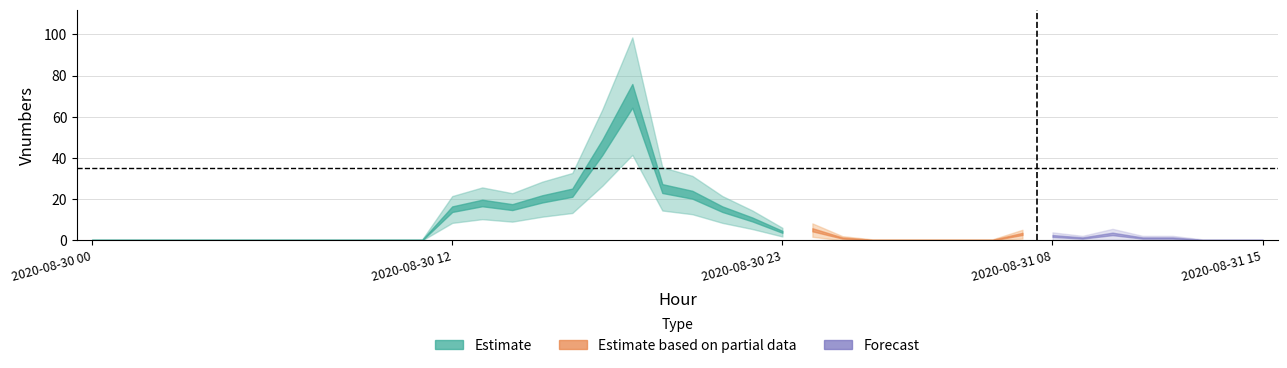

Which category has the lowest value across all series?

2020-08-30 00